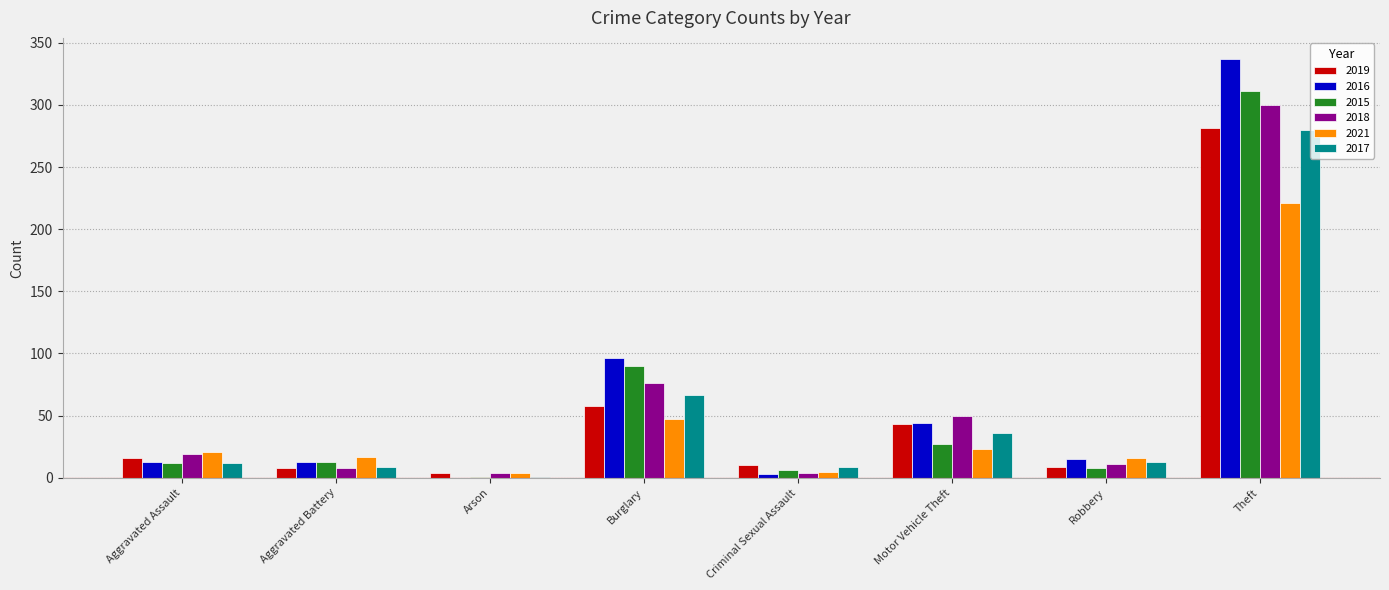

How many groups of bars are there?

8